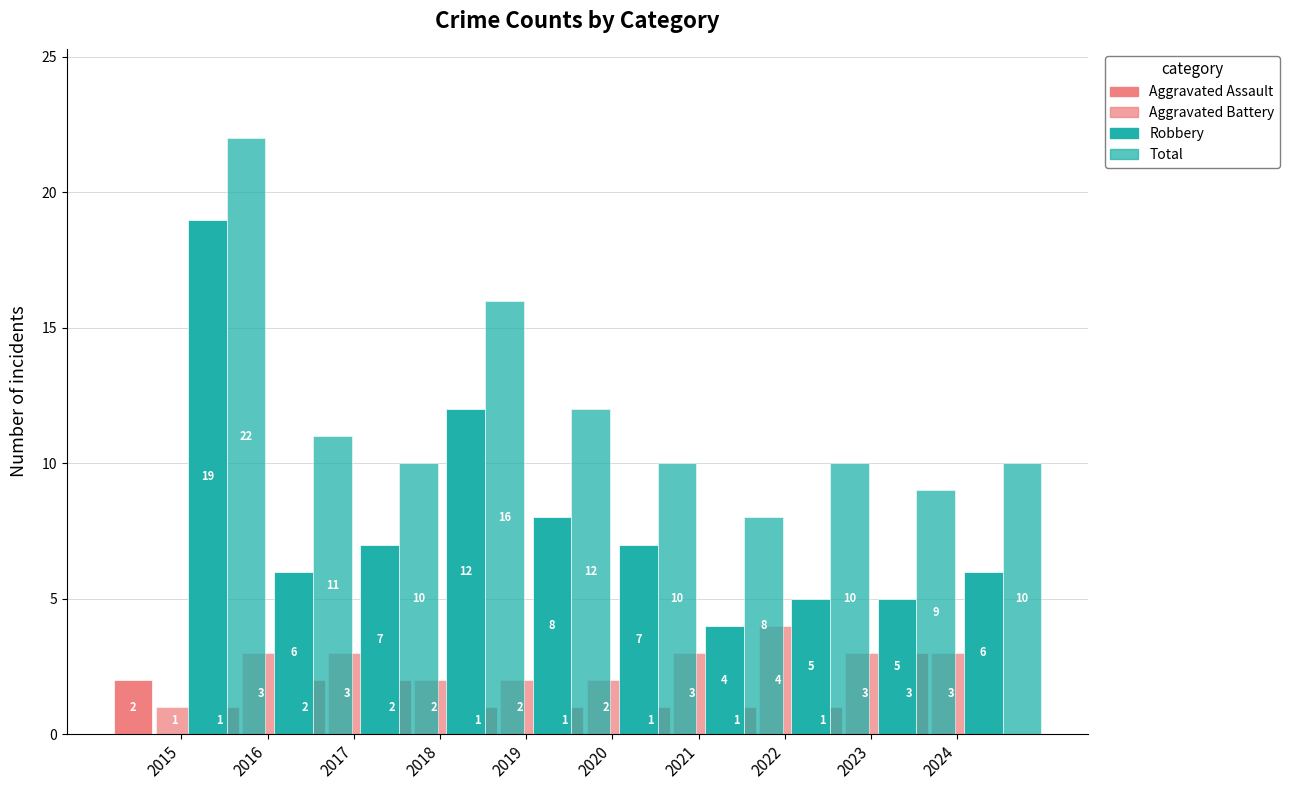

What is the difference between the highest and lowest values at 2020?

9